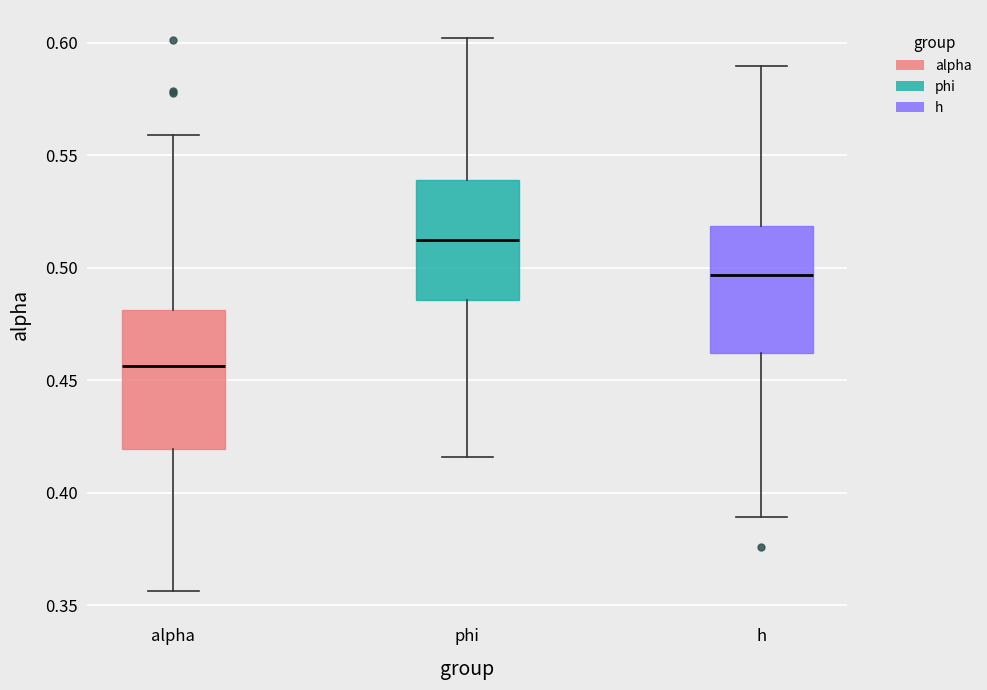

Which box has the lowest median line?

alpha